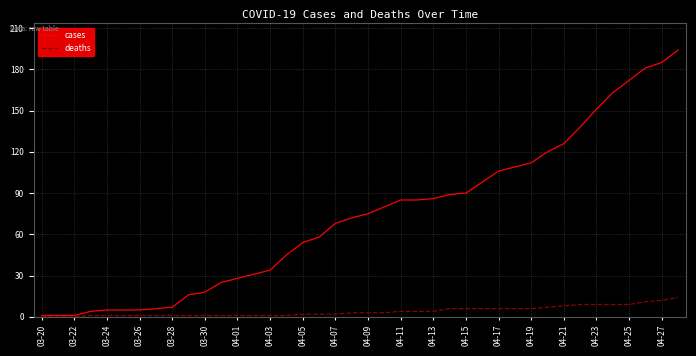

Which series has the largest total across all categories?

cases